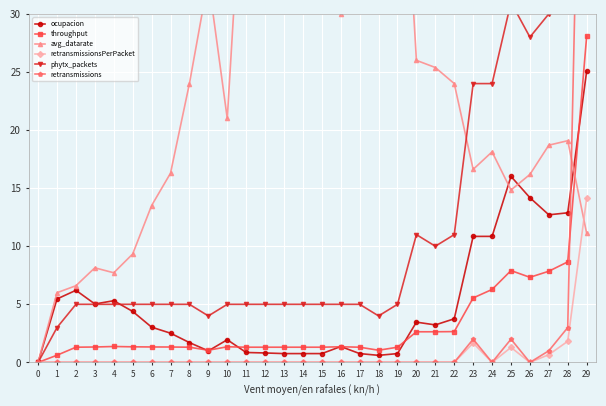

True or false: phytx_packets and retransmissionsPerPacket cross at least once.

False